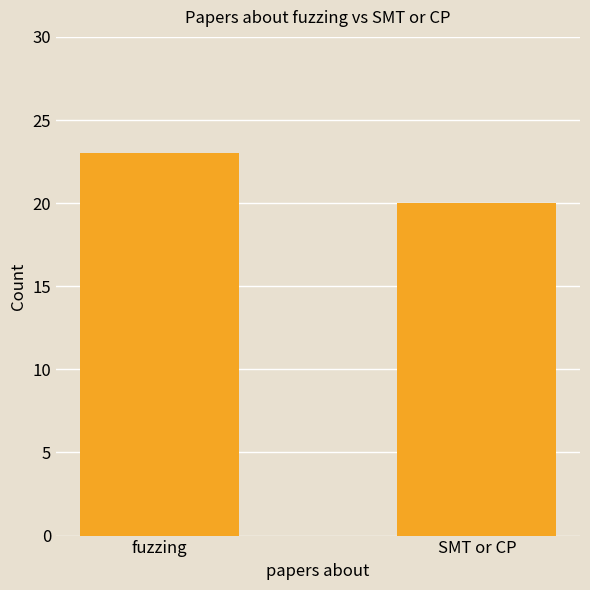

What is the change in value from fuzzing to SMT or CP?

-3